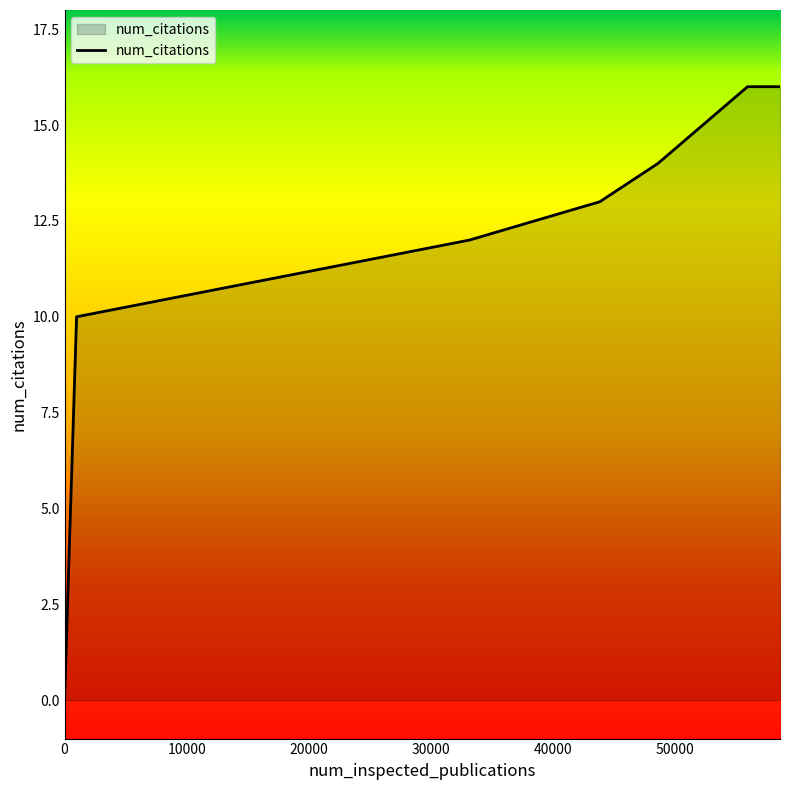

What is the maximum value shown in the chart?

16